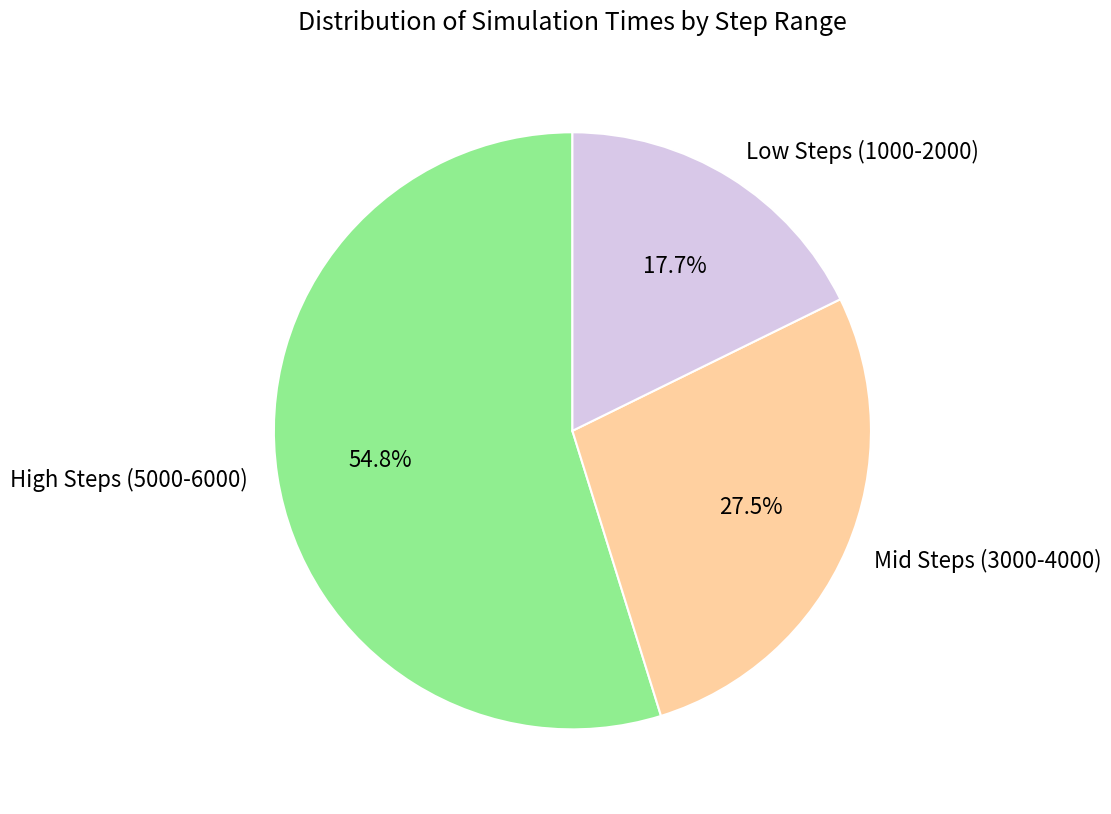

What portion of the pie excludes High Steps (5000-6000)?

45.2%